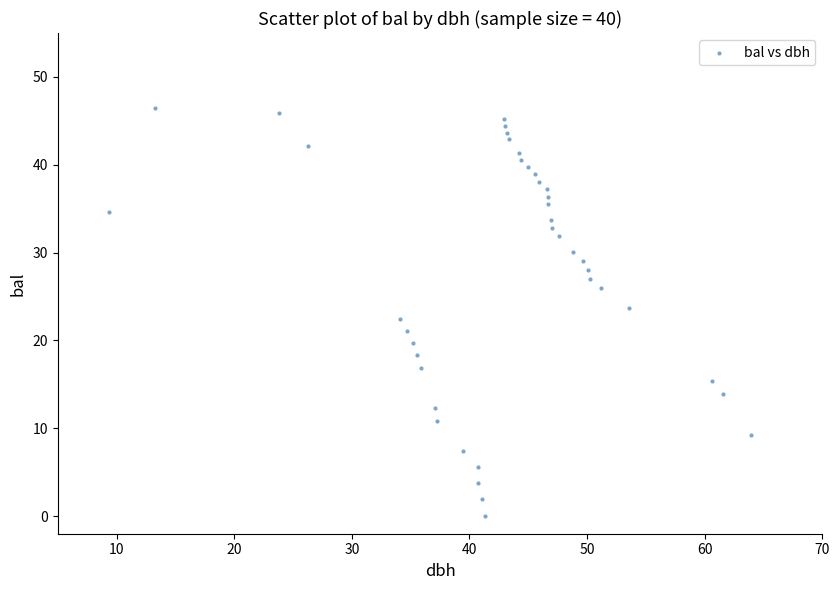

What is the range of Y values (max minus min)?

46.5